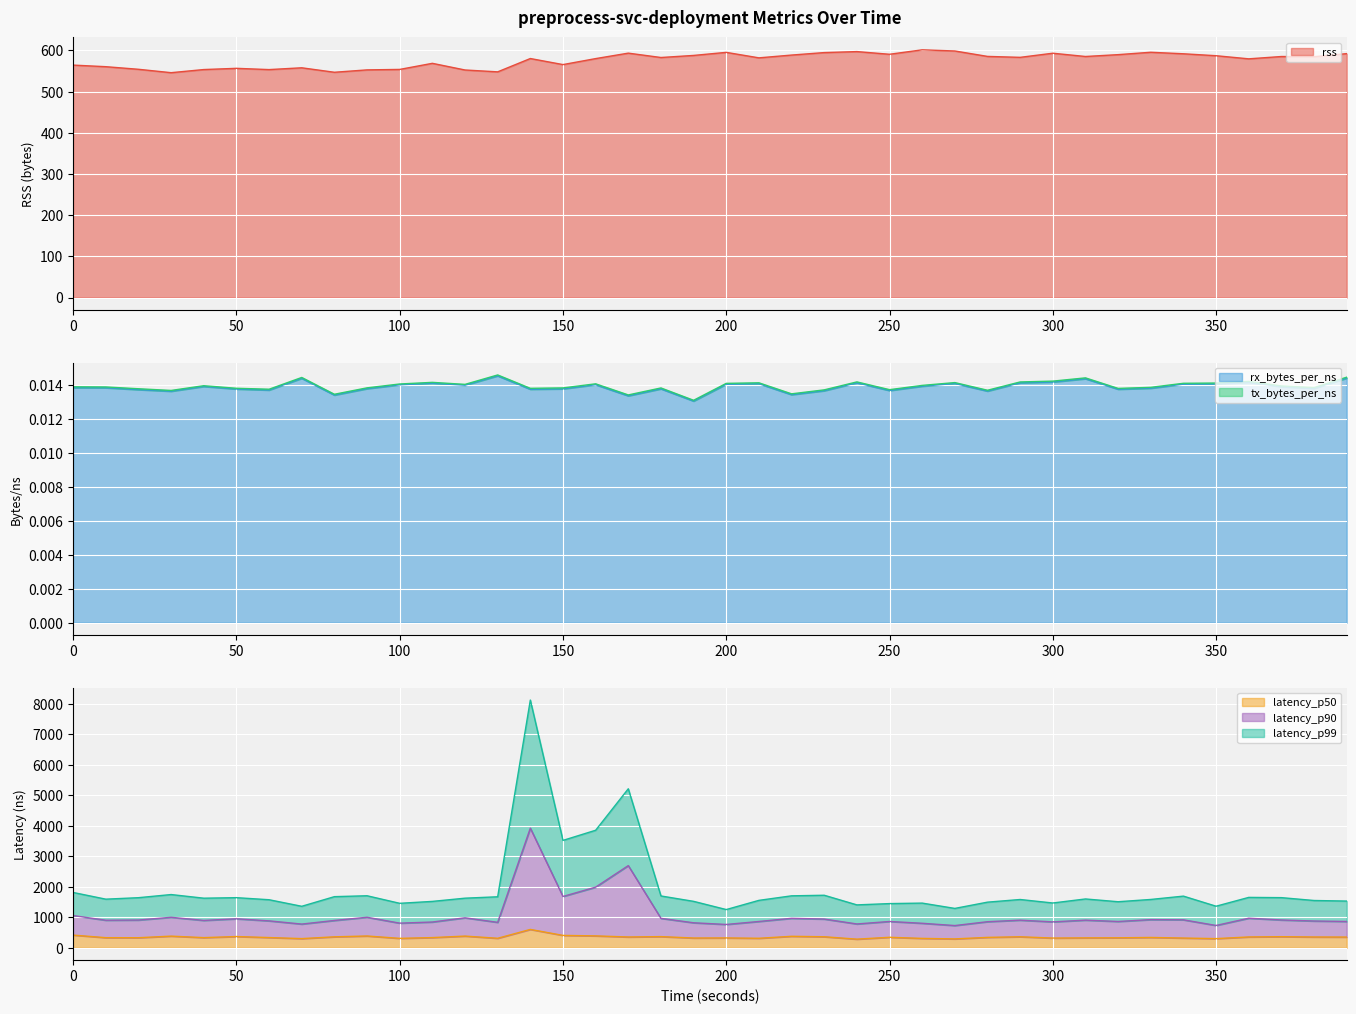

What is the highest value of the rss series?

601.4